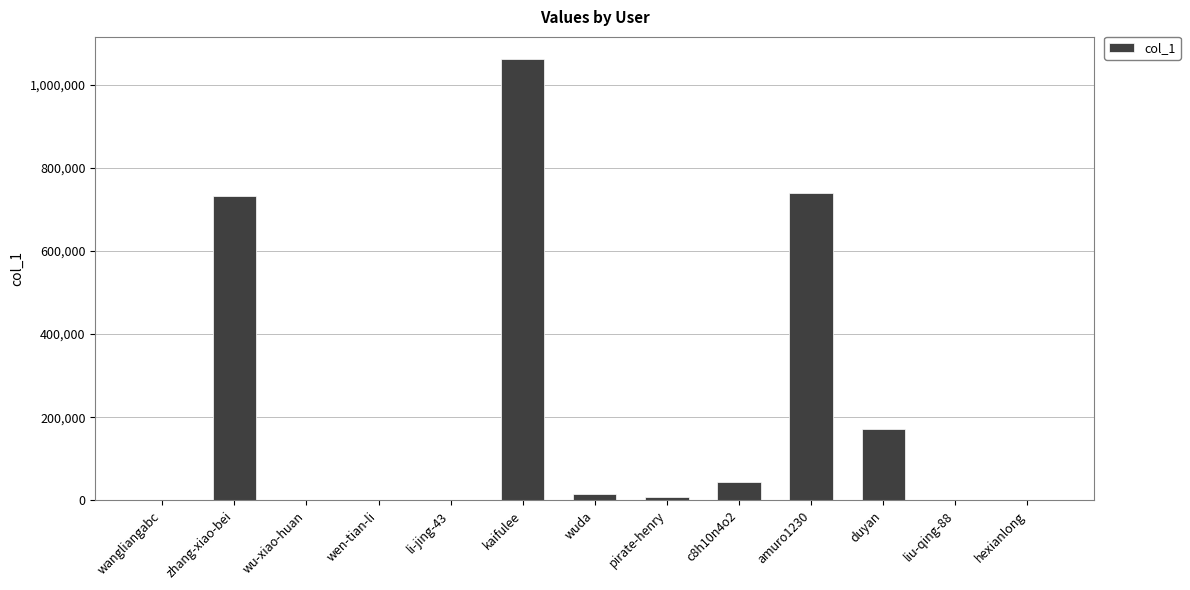

What is the ratio of the value at wuda to the value at wen-tian-li?

18.1